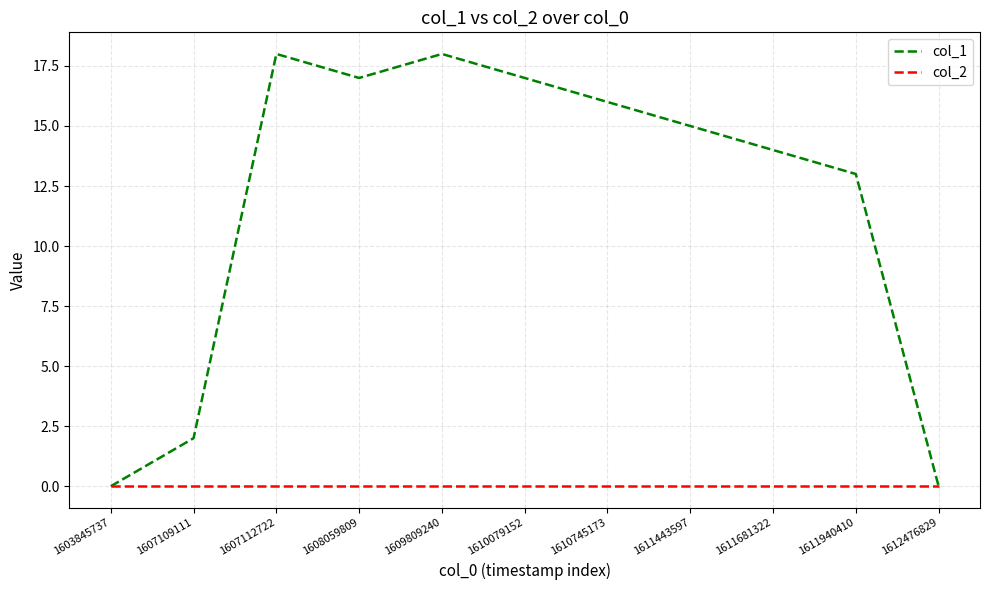

What is the greatest value displayed?

18